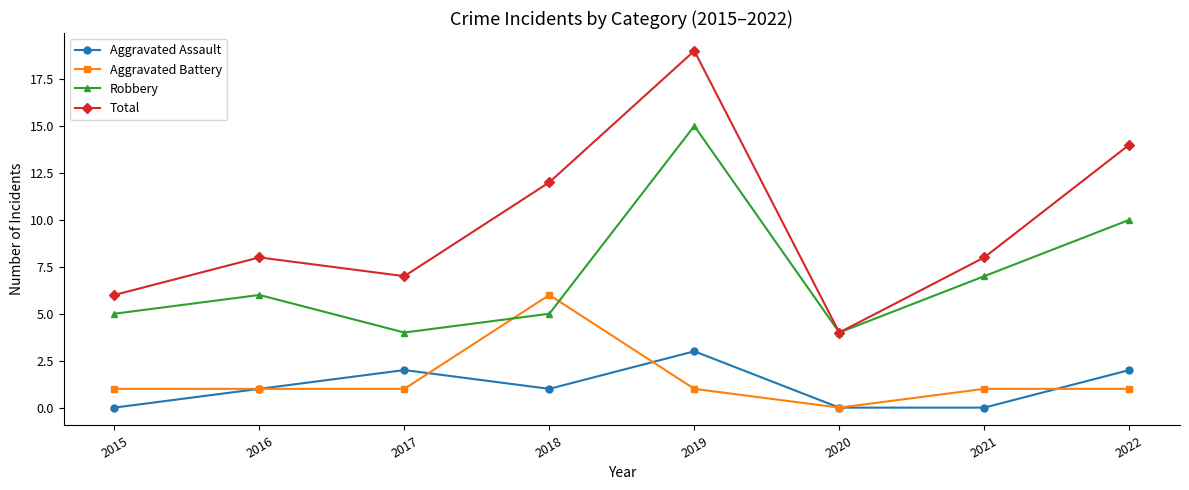

Where is Robbery nearest to the value 9?

2022